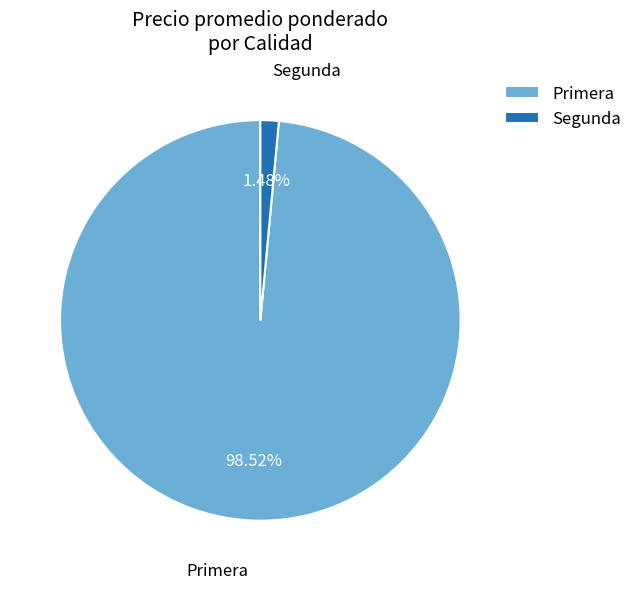

Count the number of slices in the pie.

2